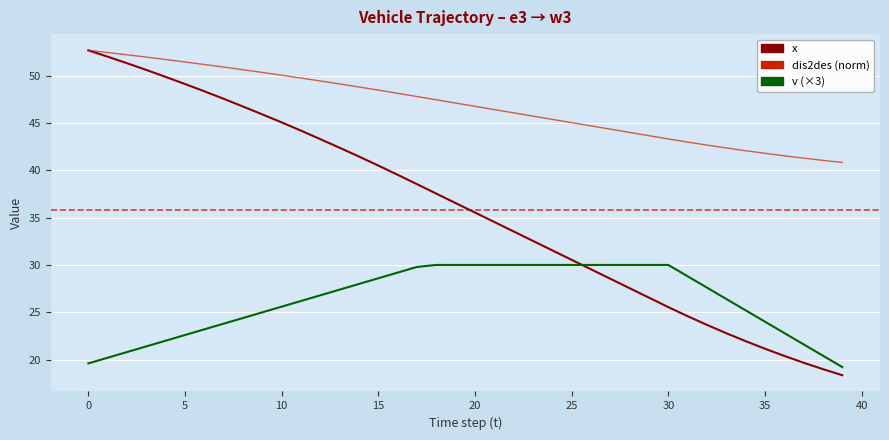

List the series in order of their overall mean, lowest first.

v (×3), x, dis2des (norm)